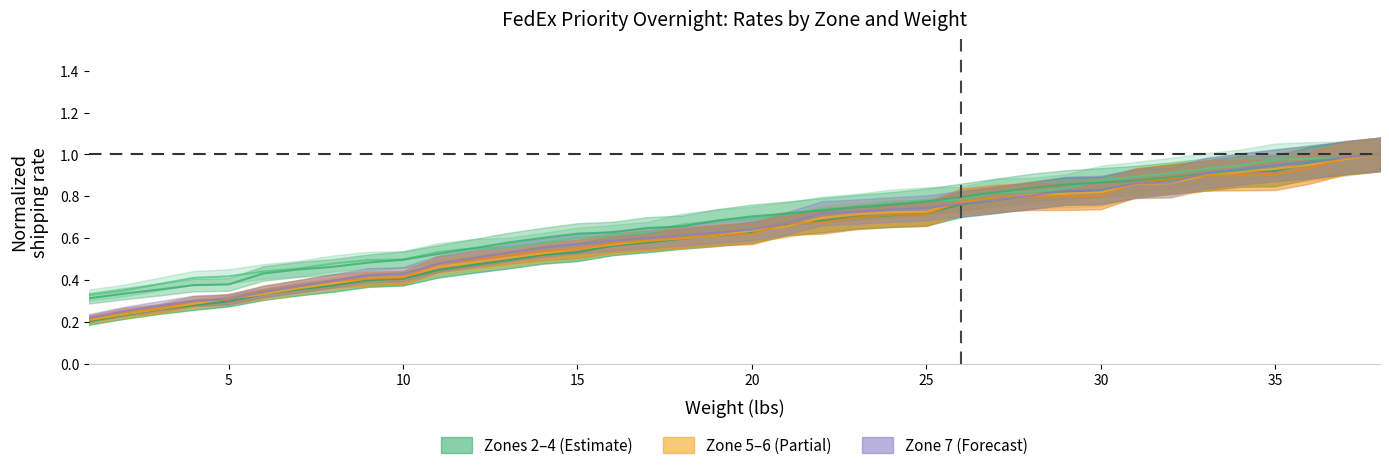

What is the sum of all Zone 2 values?

25.9